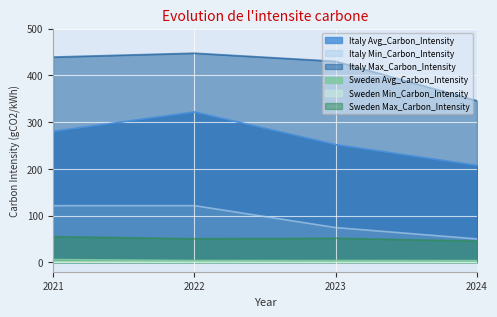

What are all the series names shown in the legend?

Italy Avg_Carbon_Intensity, Italy Min_Carbon_Intensity, Italy Max_Carbon_Intensity, Sweden Avg_Carbon_Intensity, Sweden Min_Carbon_Intensity, Sweden Max_Carbon_Intensity